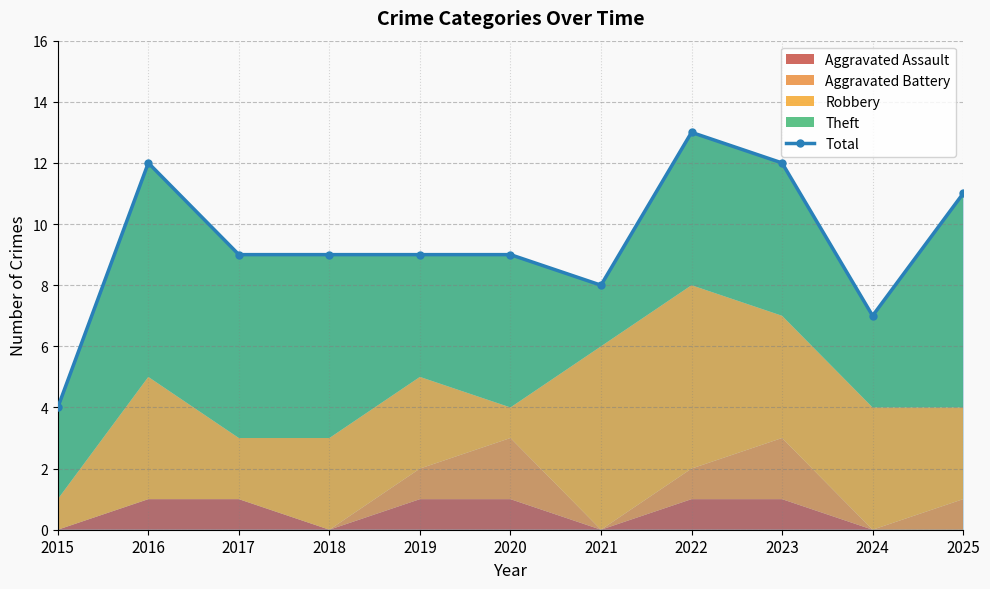

How many data points are above 9?

4